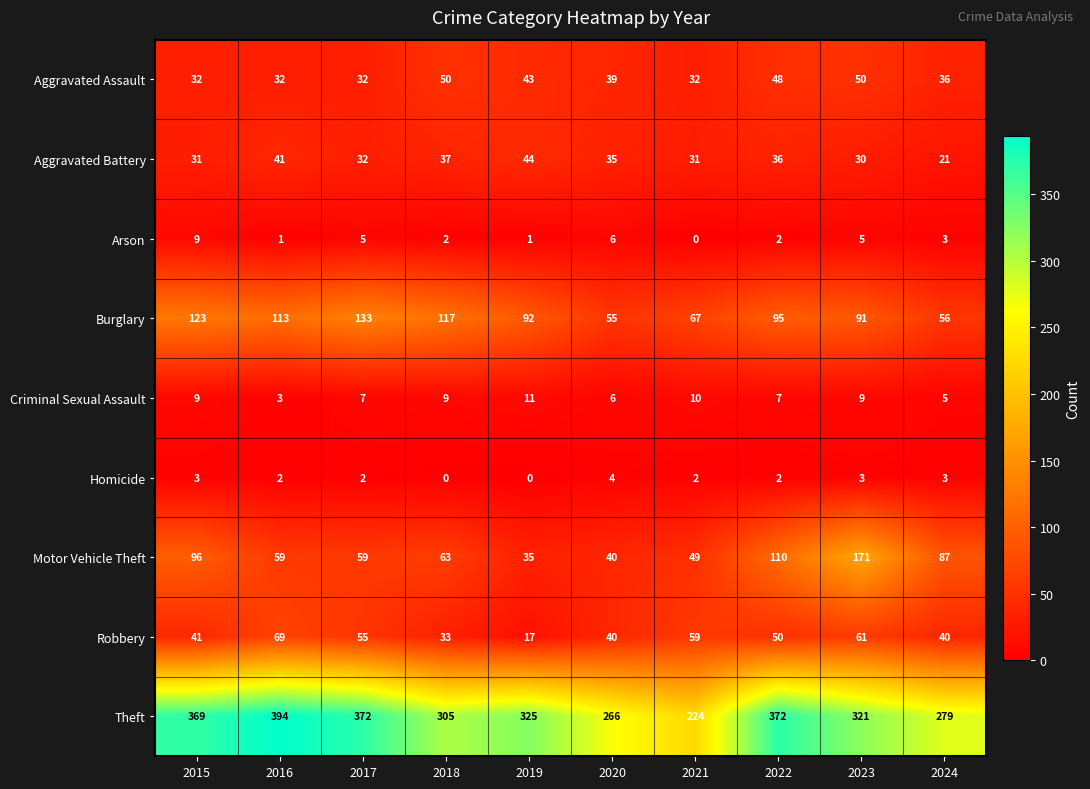

Which series changed the most between 2021 and 2024?

Theft